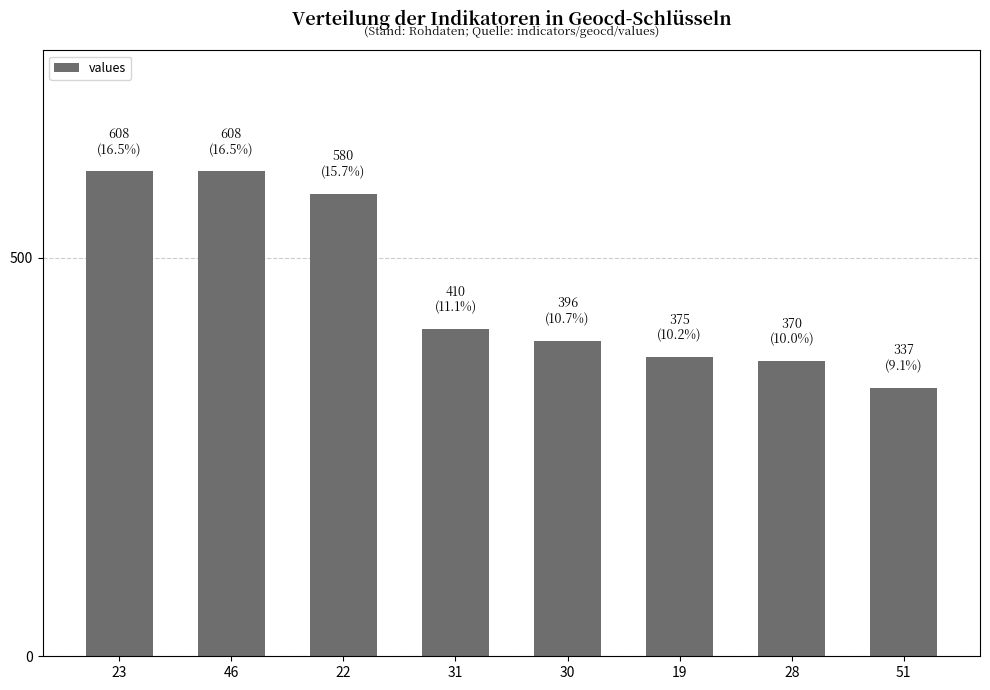

What is the difference between the maximum and minimum values?

271